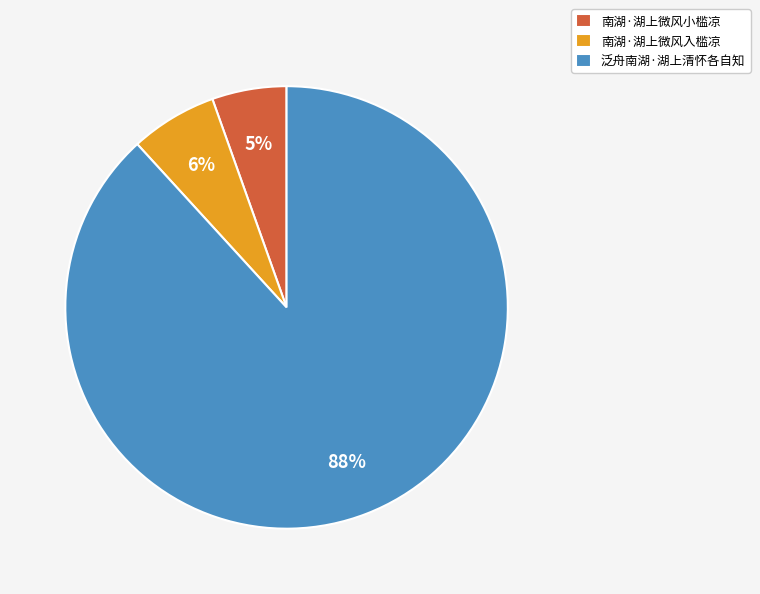

Combined, do 南湖·湖上微风小槛凉 and 南湖·湖上微风入槛凉 account for over 50%?

No